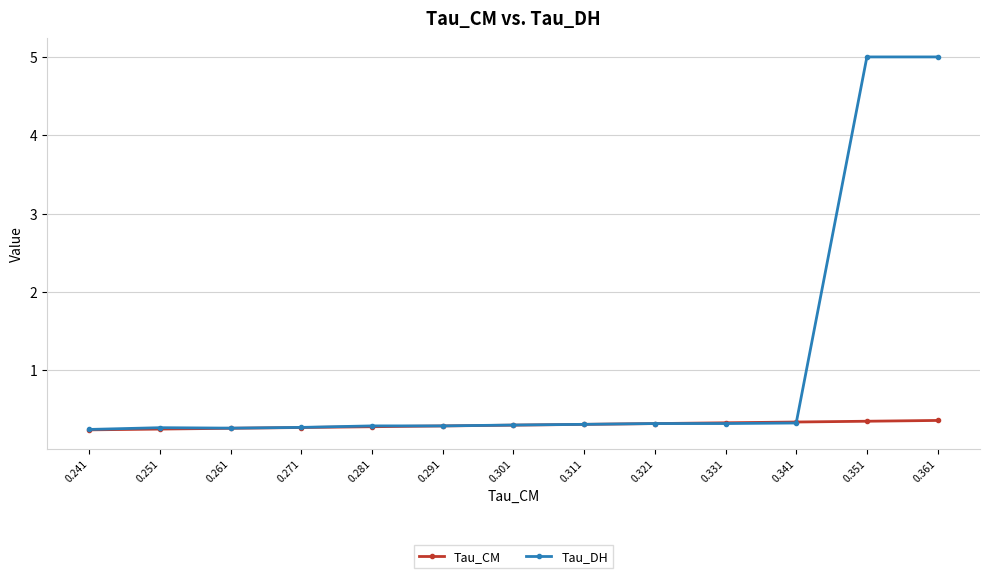

What is the maximum value for Tau_CM?

0.4